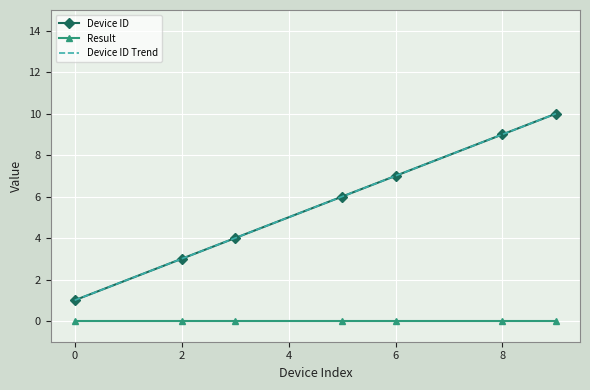

At how many categories does at least one series exceed 1?

6